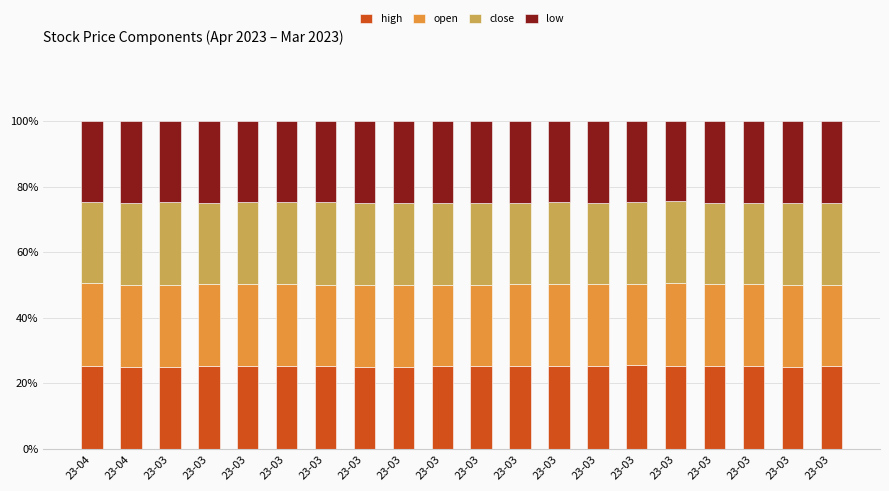

At how many categories does at least one series exceed 24?

20